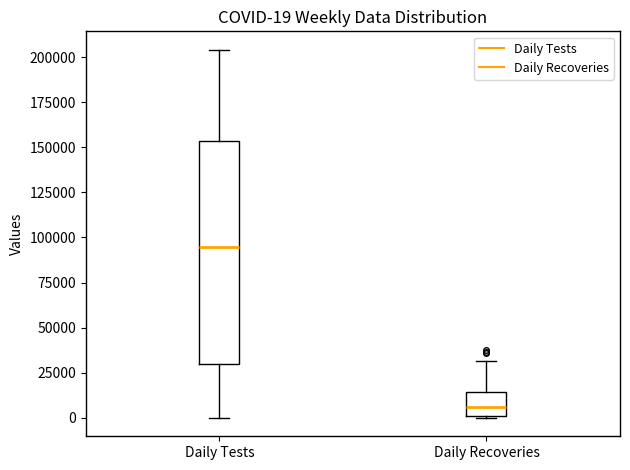

Which box's median line is the lowest?

Daily Recoveries